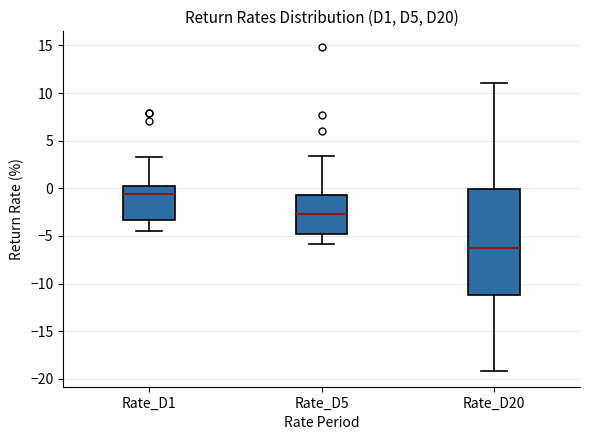

Reading left to right, read every box against the y-axis: the position of its median line, the range the box covers, and the ends of its whiskers. The values are not printed on the chart, so give them approximately, as read against the axis.

Rate_D1: median -0.5, box -3.5 to 0.0, whiskers -4.5 to 3.0
Rate_D5: median -2.5, box -5.0 to -0.5, whiskers -6.0 to 3.5
Rate_D20: median -6.5, box -11.0 to 0.0, whiskers -19.0 to 11.0